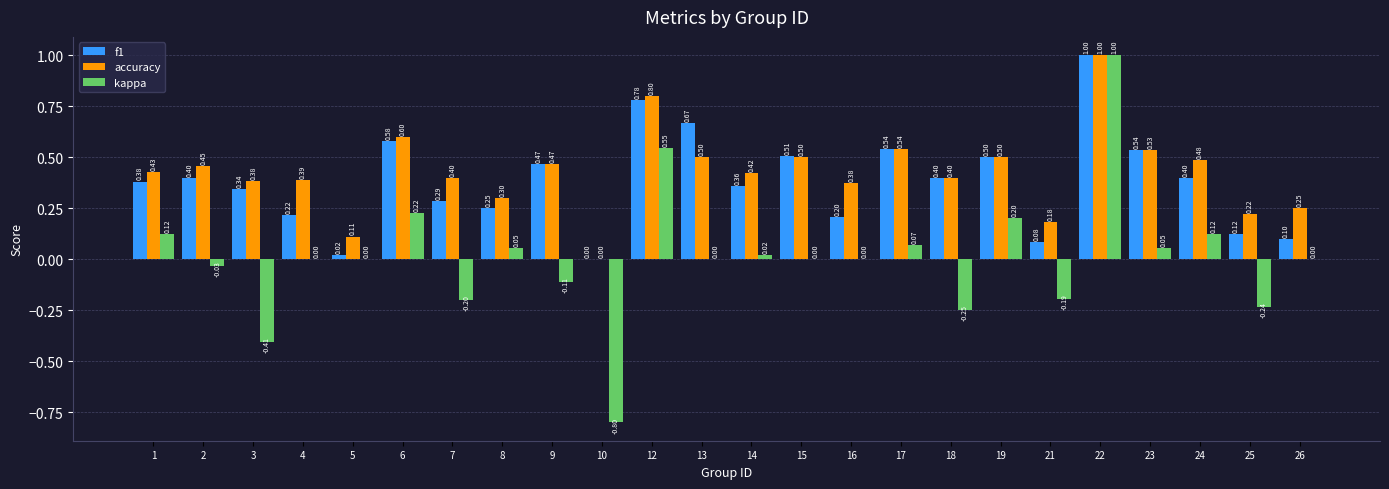

Which series changed the most between 3 and 8?

kappa